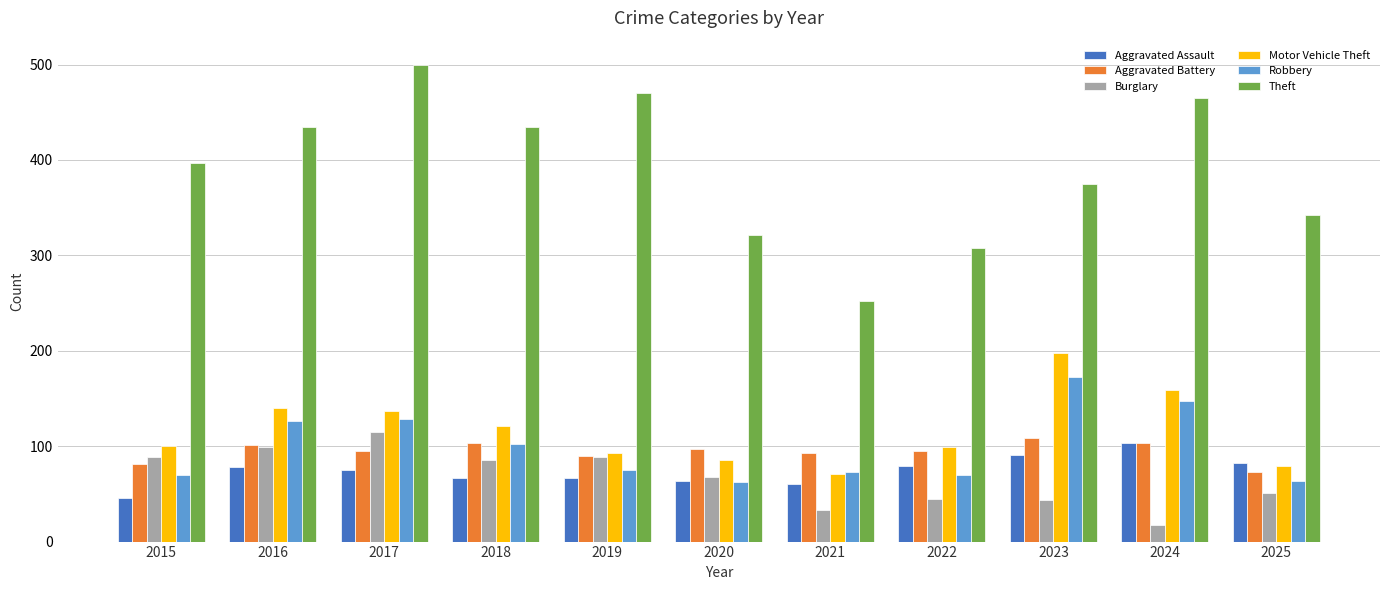

Which series has the widest spread of values?

Theft